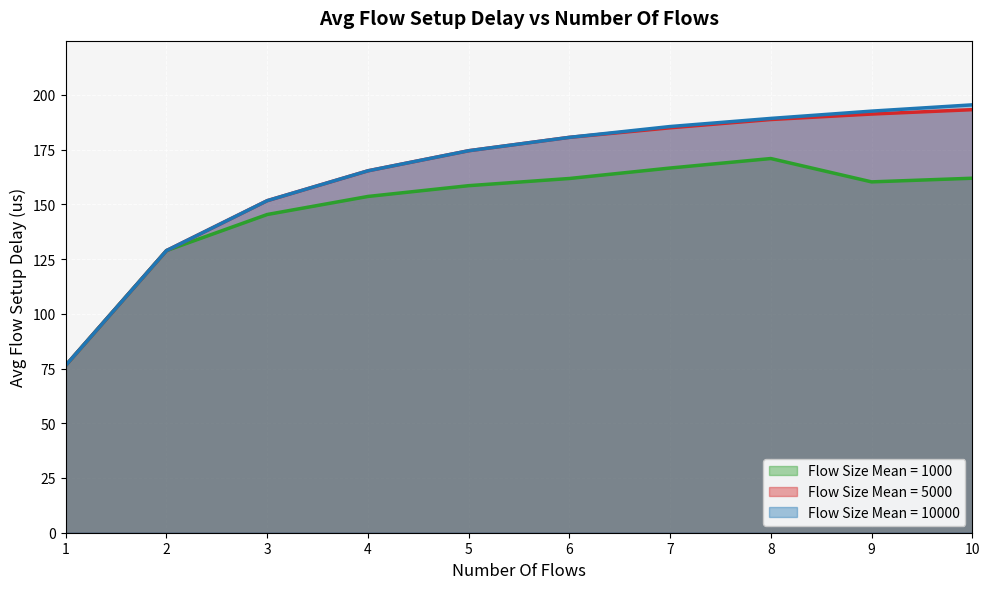

Reading left to right, extract all data points from this chart.

Flow Size Mean = 1000: 76.4	128.9	145.3	153.6	158.5	161.8	166.6	170.9	160.2	161.9
Flow Size Mean = 5000: 76.4	128.9	151.7	165.3	174.5	180.6	185.0	188.7	191.2	193.2
Flow Size Mean = 10000: 76.4	128.9	151.7	165.3	174.5	180.6	185.5	189.2	192.6	195.4